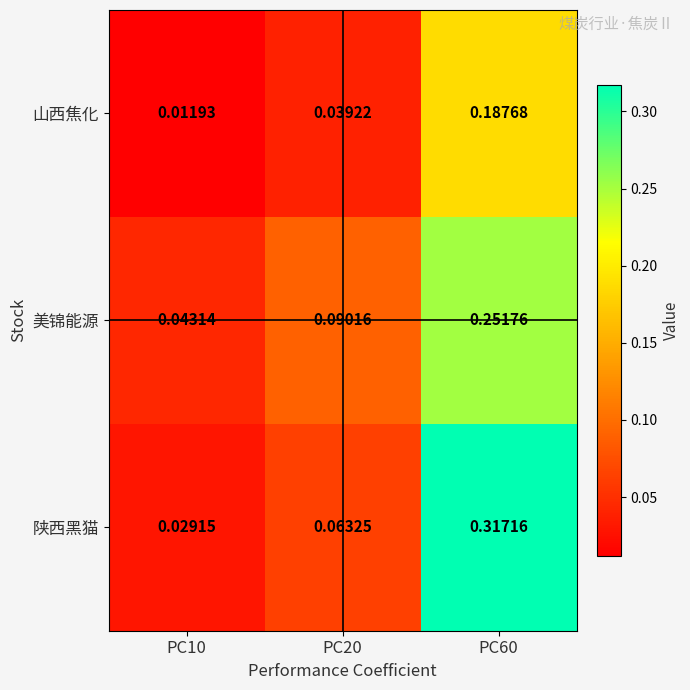

Which series changed the most between PC10 and PC60?

陕西黑猫